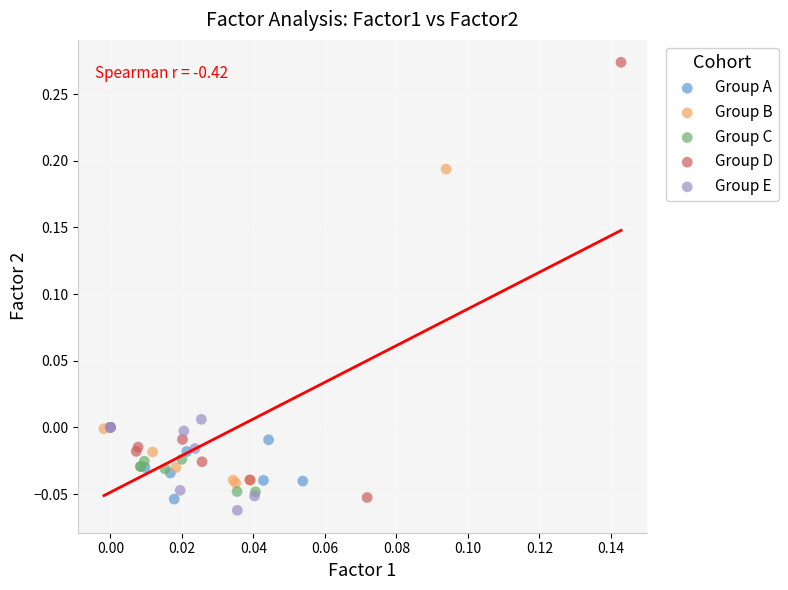

Which series contains the highest Y value?

Group D